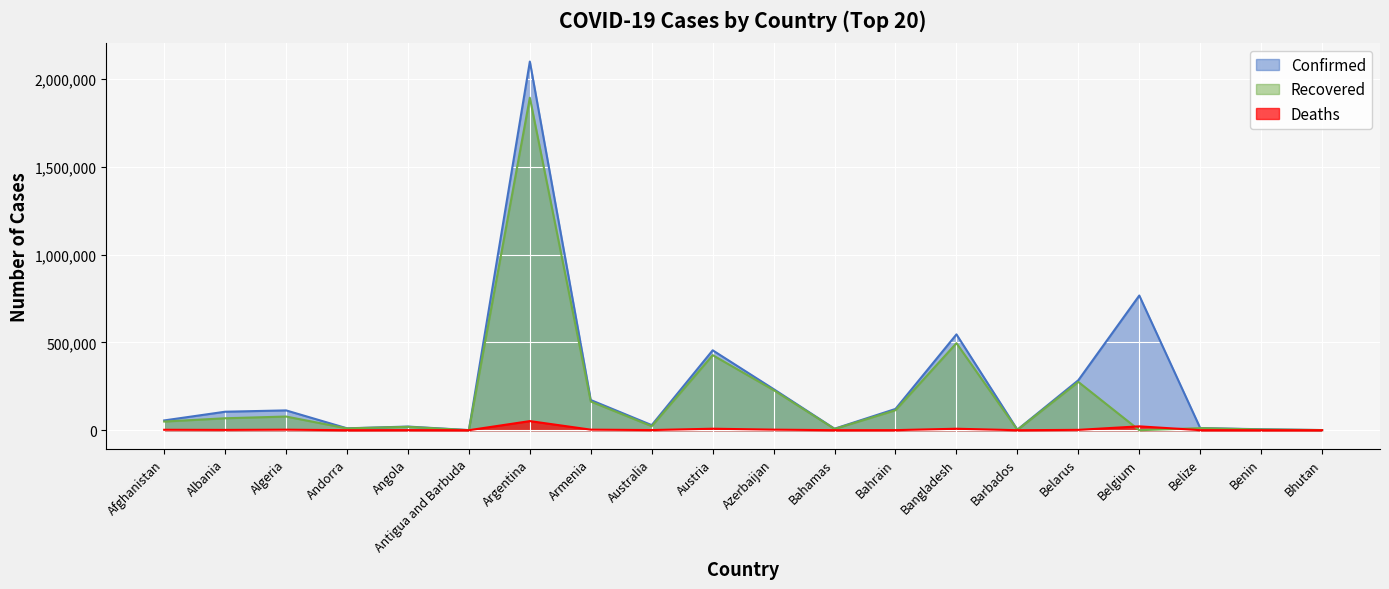

Rank the series by their maximum value, from lowest to highest.

Deaths, Recovered, Confirmed